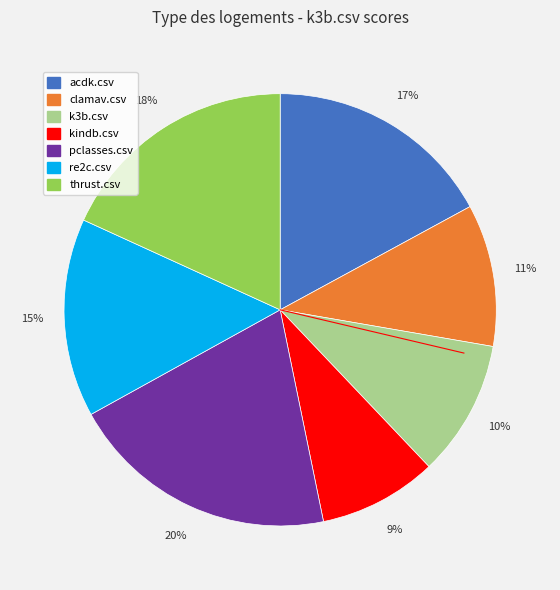

To the nearest percent, what is the average slice percentage?

14%